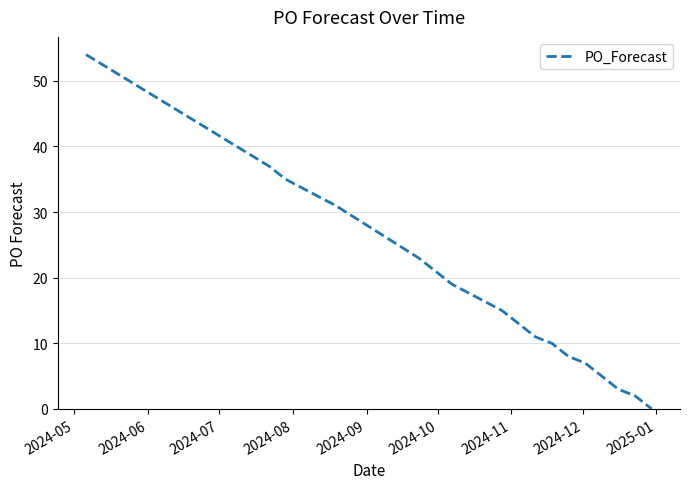

What is the greatest value displayed?

54